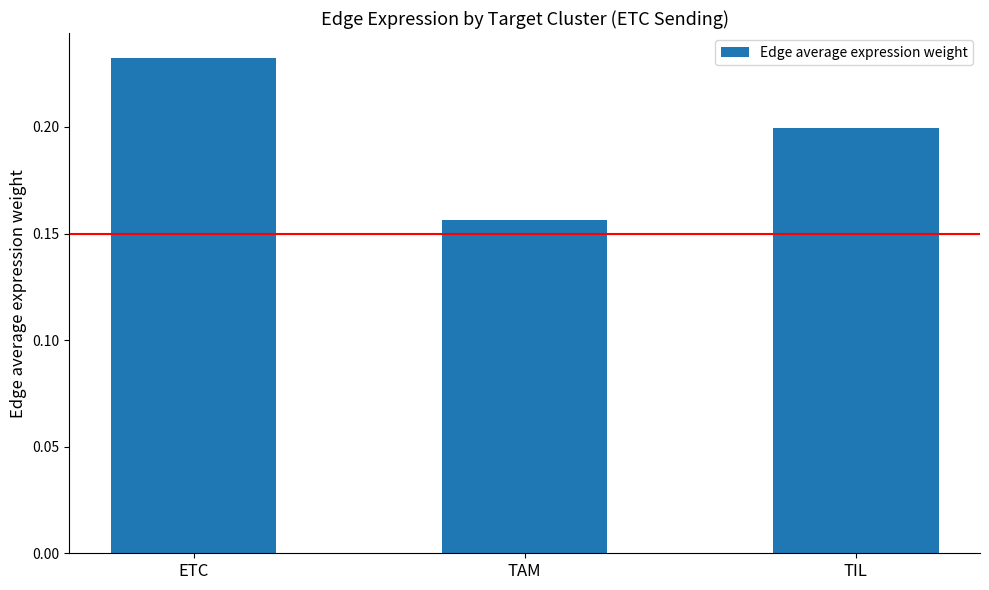

Which label corresponds to the largest value in the chart?

ETC